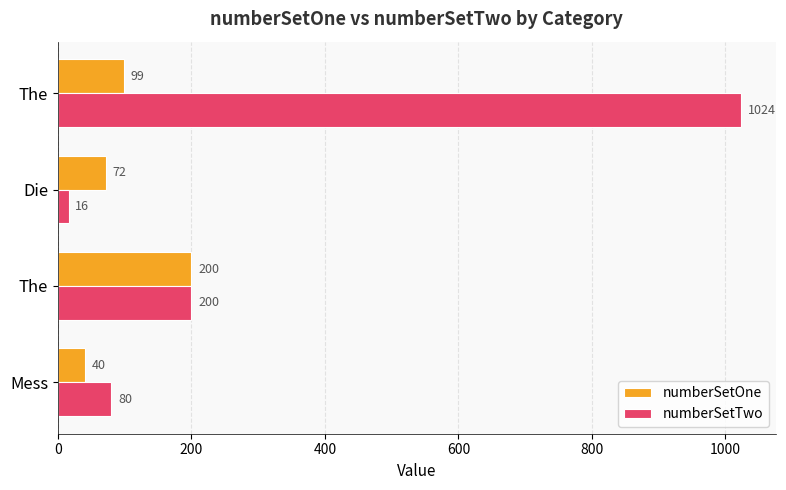

Reading right to left, what are all the values shown in this chart?

numberSetOne: 99	72	200	40
numberSetTwo: 1024	16	200	80